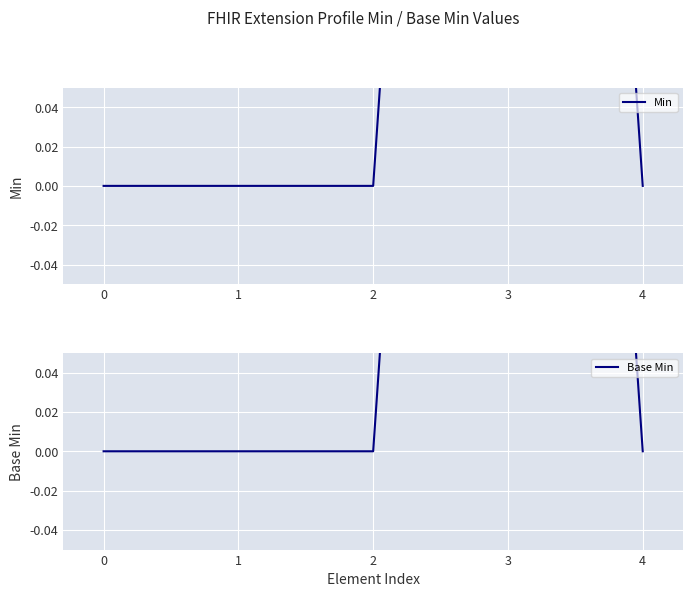

List the labels in order of Min value, smallest first.

0, 1, 2, 4, 3